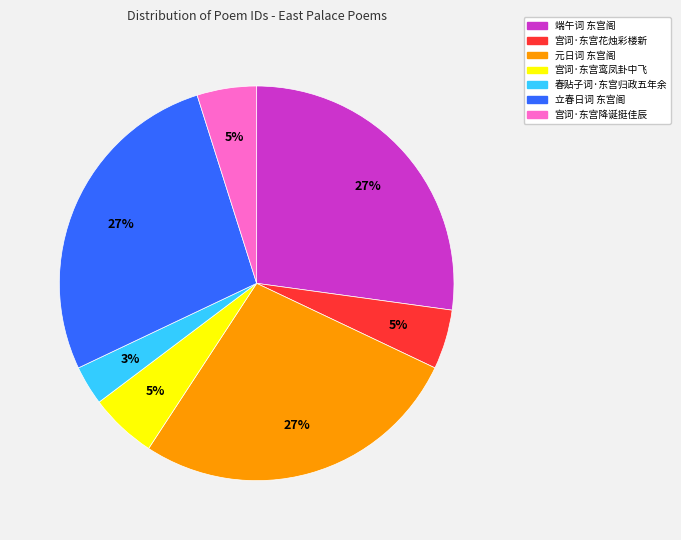

How many segments does this pie chart have?

7